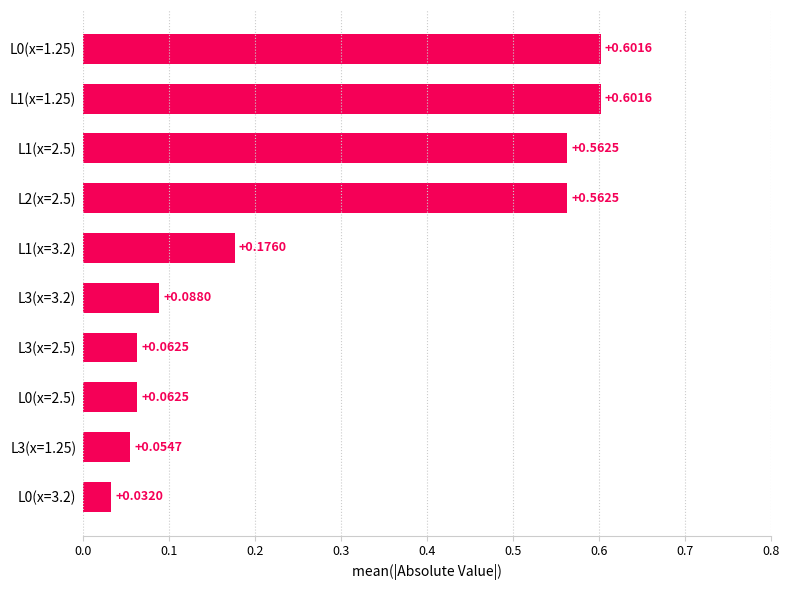

What is the change in value from L0(x=2.5) to L1(x=2.5)?

+0.5